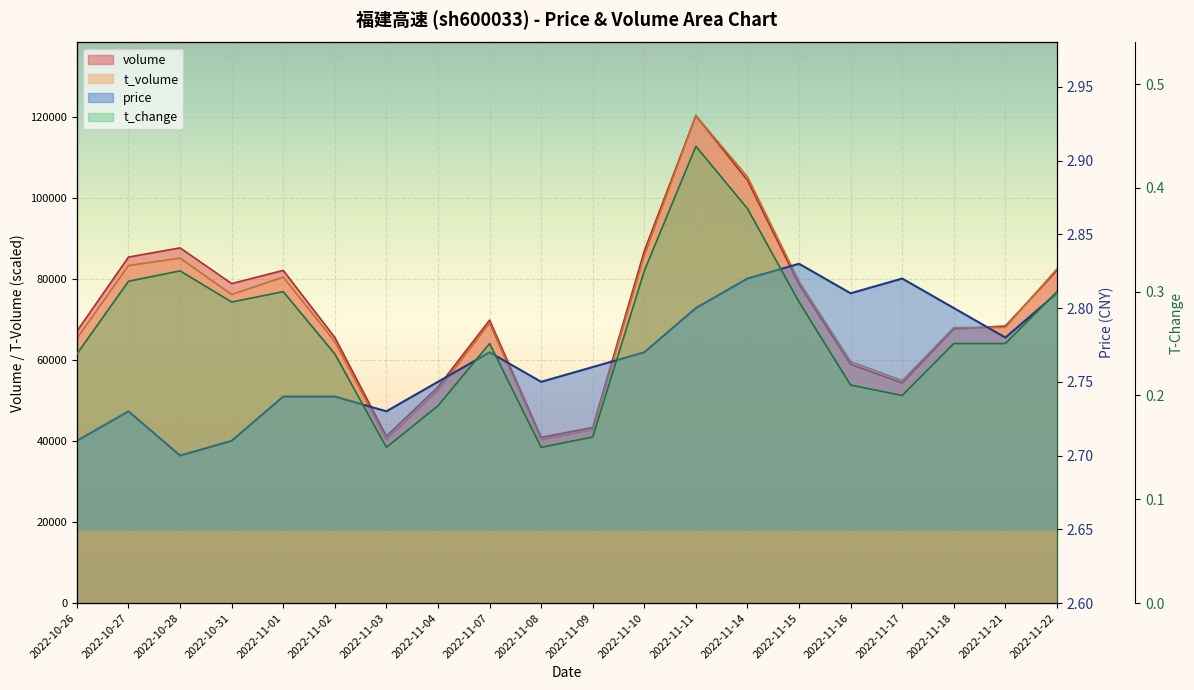

Reading left to right, extract all data points from this chart.

price: 2022-10-26=2.7	2022-10-27=2.7	2022-10-28=2.7	2022-10-31=2.7	2022-11-01=2.7	2022-11-02=2.7	2022-11-03=2.7	2022-11-04=2.8	2022-11-07=2.8	2022-11-08=2.8	2022-11-09=2.8	2022-11-10=2.8	2022-11-11=2.8	2022-11-14=2.8	2022-11-15=2.8	2022-11-16=2.8	2022-11-17=2.8	2022-11-18=2.8	2022-11-21=2.8	2022-11-22=2.8
volume: 2022-10-26=67065.0	2022-10-27=85348.0	2022-10-28=87614.0	2022-10-31=78807.0	2022-11-01=82062.0	2022-11-02=65512.0	2022-11-03=41170.0	2022-11-04=53301.0	2022-11-07=69793.0	2022-11-08=40881.0	2022-11-09=43306.0	2022-11-10=86878.0	2022-11-11=120237.0	2022-11-14=104280.0	2022-11-15=78600.0	2022-11-16=58915.0	2022-11-17=54275.0	2022-11-18=67628.0	2022-11-21=68341.0	2022-11-22=82065.0
t_volume: 2022-10-26=65274.6	2022-10-27=83249.3	2022-10-28=85075.4	2022-10-31=76123.8	2022-11-01=80384.8	2022-11-02=64522.7	2022-11-03=40353.5	2022-11-04=52456.0	2022-11-07=69034.2	2022-11-08=40281.9	2022-11-09=42752.5	2022-11-10=85719.9	2022-11-11=120237.0	2022-11-14=105162.6	2022-11-15=79346.4	2022-11-16=59581.4	2022-11-17=54855.0	2022-11-18=67960.0	2022-11-21=67995.8	2022-11-22=82425.7
t_change: 2022-10-26=0.2	2022-10-27=0.3	2022-10-28=0.3	2022-10-31=0.3	2022-11-01=0.3	2022-11-02=0.2	2022-11-03=0.1	2022-11-04=0.2	2022-11-07=0.2	2022-11-08=0.1	2022-11-09=0.2	2022-11-10=0.3	2022-11-11=0.4	2022-11-14=0.4	2022-11-15=0.3	2022-11-16=0.2	2022-11-17=0.2	2022-11-18=0.2	2022-11-21=0.2	2022-11-22=0.3